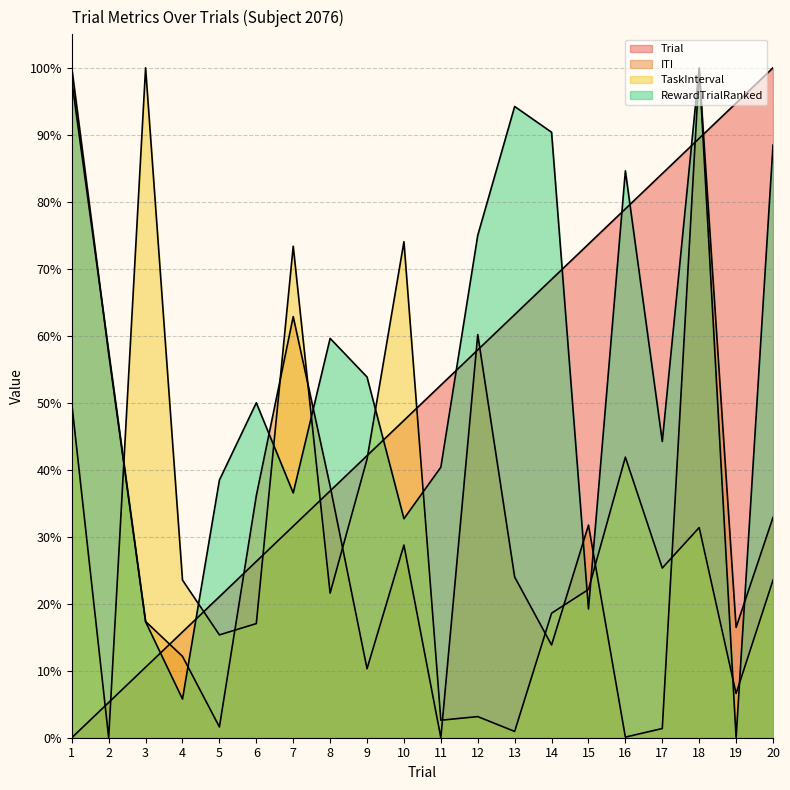

How many data points in TaskInterval are less than 23?

10